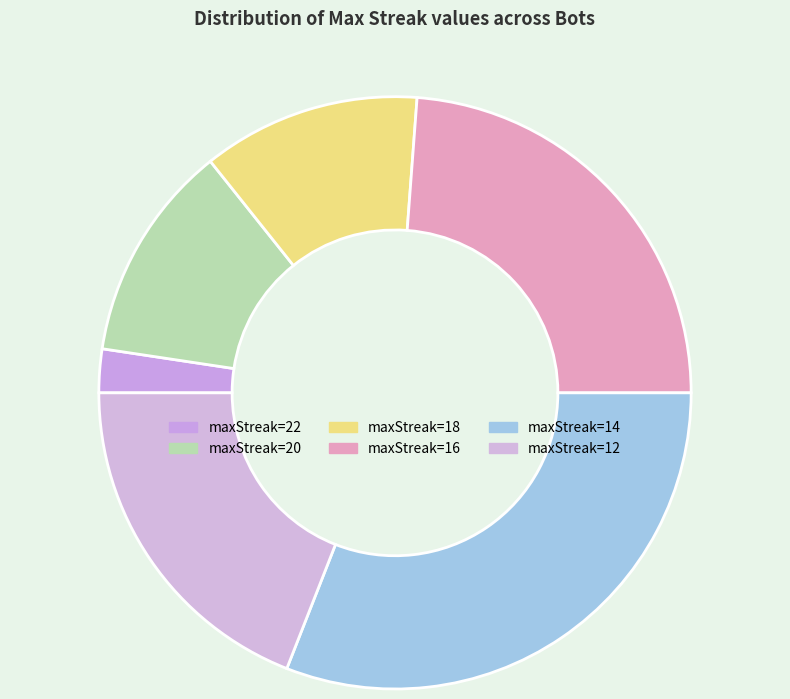

How many slices are in this pie chart?

6